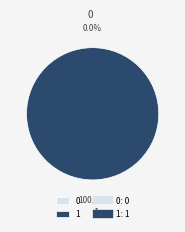

Rank the categories by value from lowest to highest.

0, 1